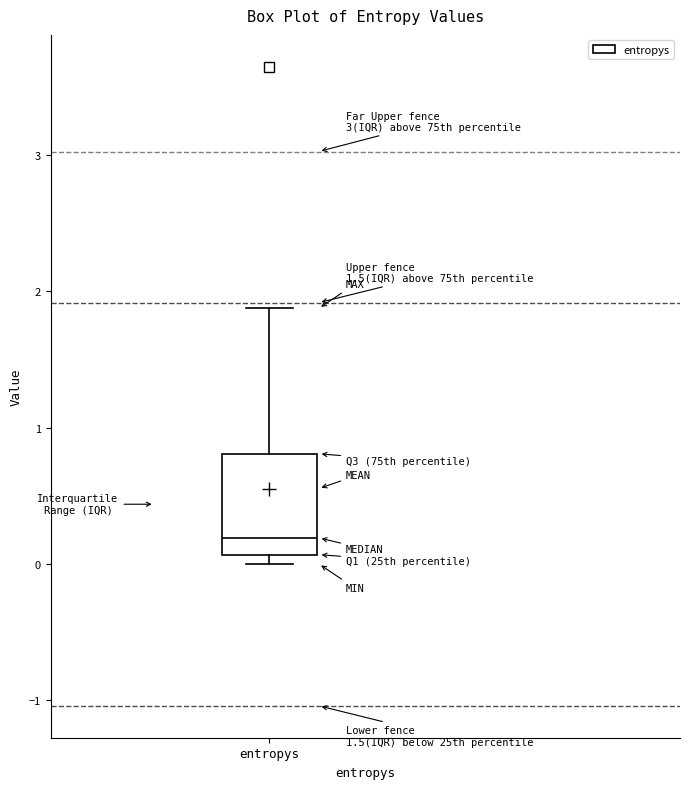

Where does the upper whisker of the box for entropys end on the y-axis? The values are not printed on the chart, so give them approximately, as read against the axis.

1.9